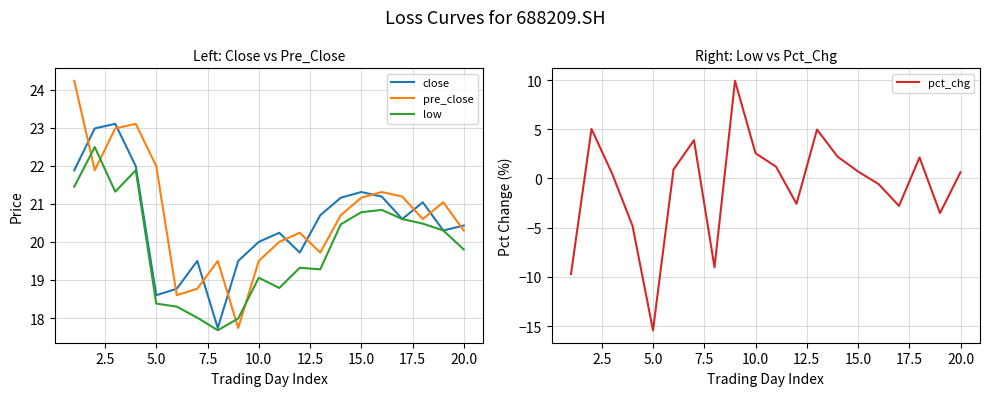

Is it true that low equals 5.3 at 5.0?

False